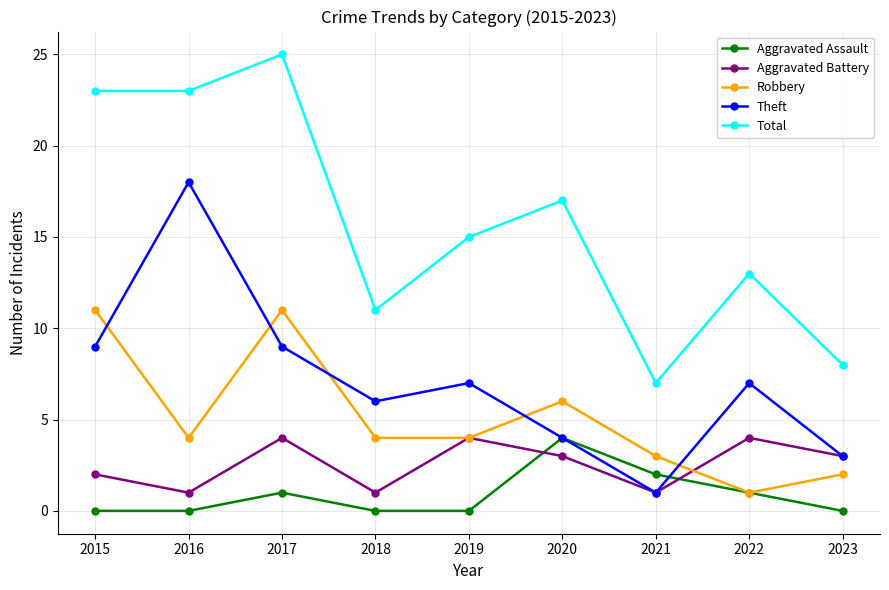

True or false: Total and Aggravated Battery cross at least once.

False